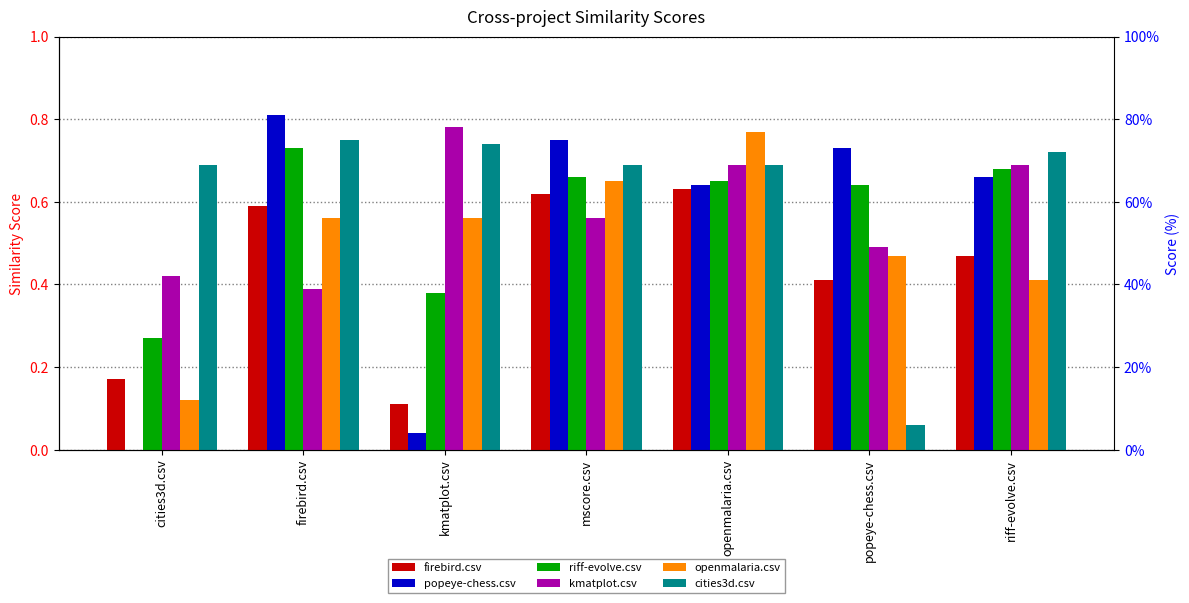

What is the difference between the maximum and minimum values in the riff-evolve.csv series?

0.5